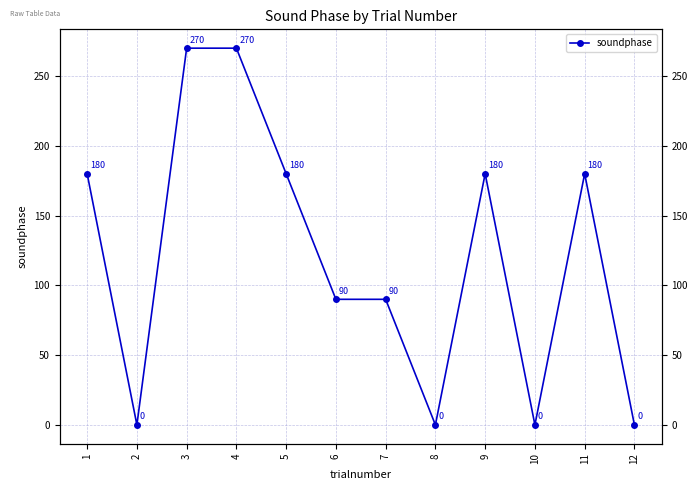

List the labels in order of value, largest first.

3, 4, 1, 5, 9, 11, 6, 7, 2, 8, 10, 12